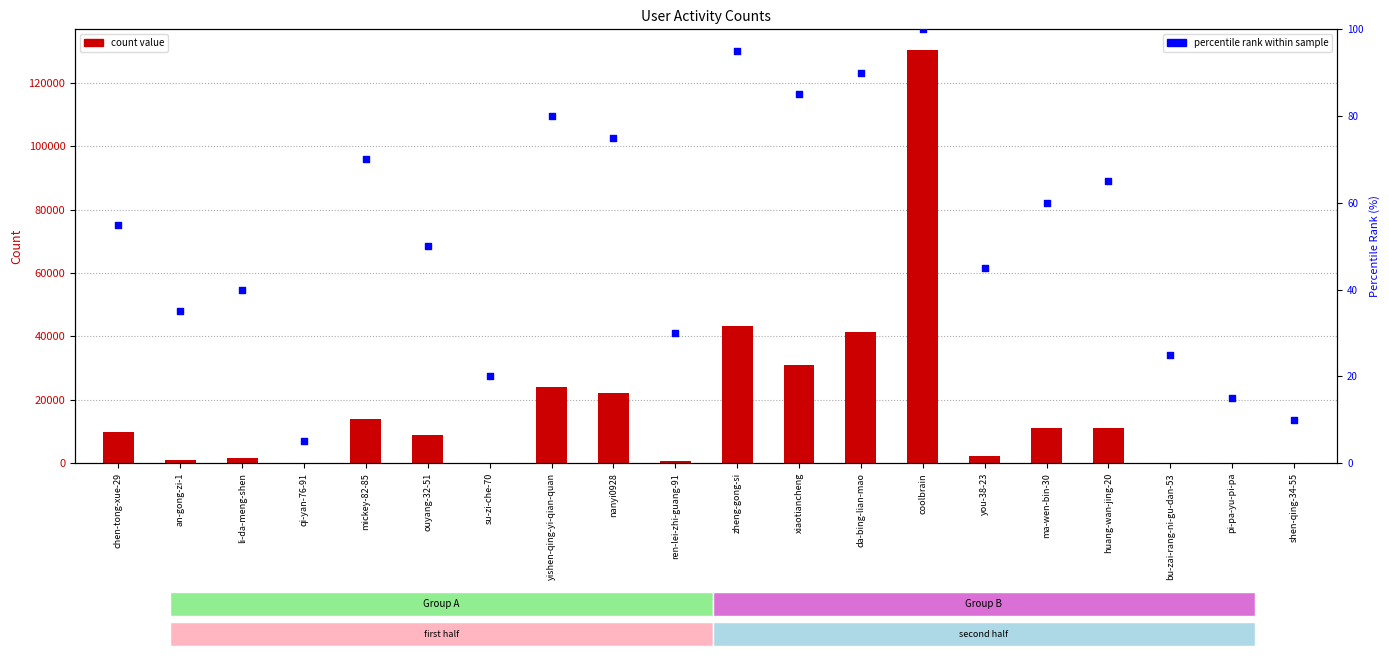

Is the value of percentile rank at xiaotiancheng greater than the value of col_1 at ren-lei-zhi-guang-91?

No